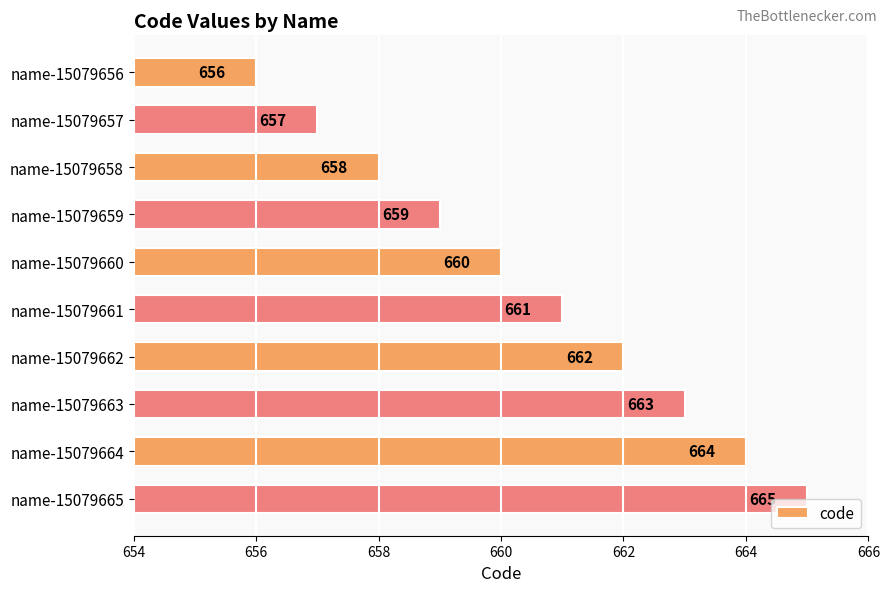

The value at name-15079664 is 409. True or false?

False